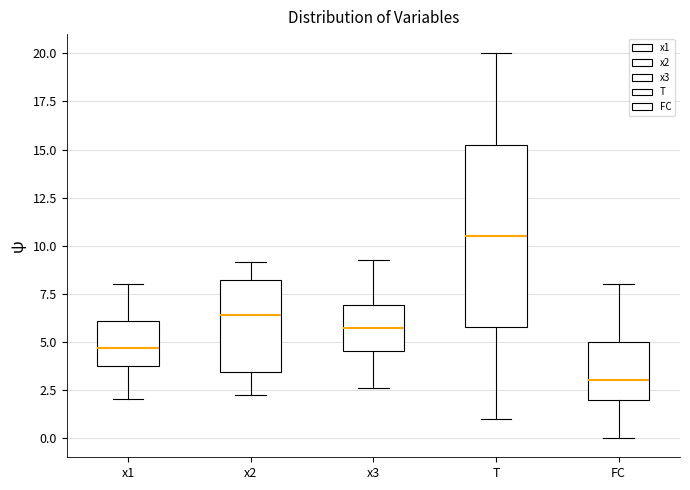

Where does the upper whisker of the box for FC end on the y-axis? The values are not printed on the chart, so give them approximately, as read against the axis.

8.0